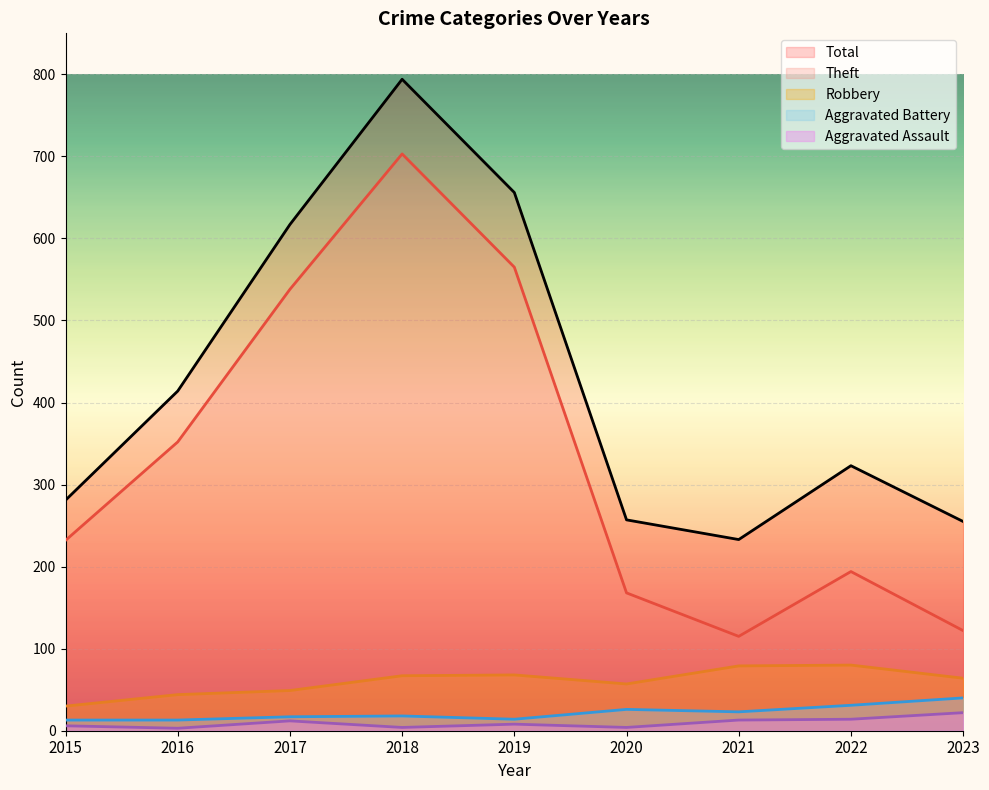

In Aggravated Assault, how many points are higher than both neighbors (excluding endpoints)?

2